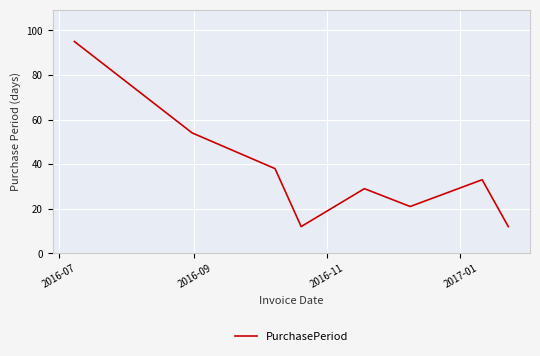

What is the smallest value displayed?

12